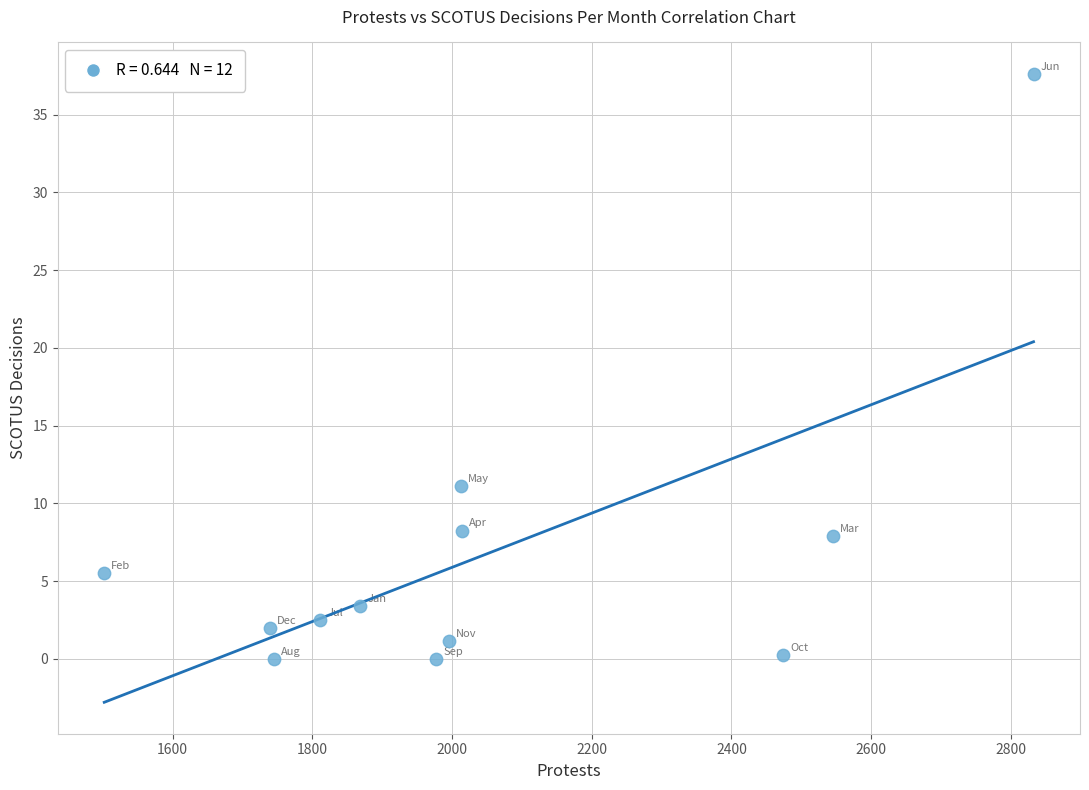

What Y value in the scatter plot is closest to 18?

11.1